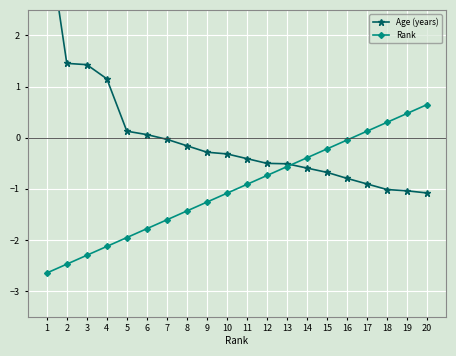

Between which two adjacent categories do Age (years) and Rank first intersect?

13 and 14